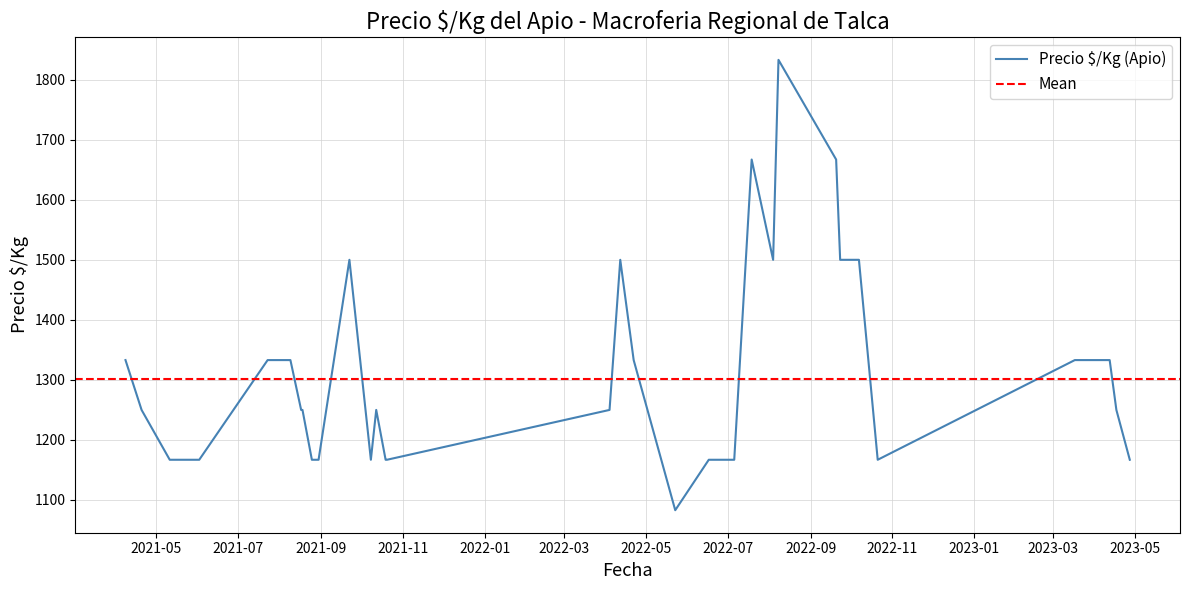

What is the value of the 26th point from the left?

1167